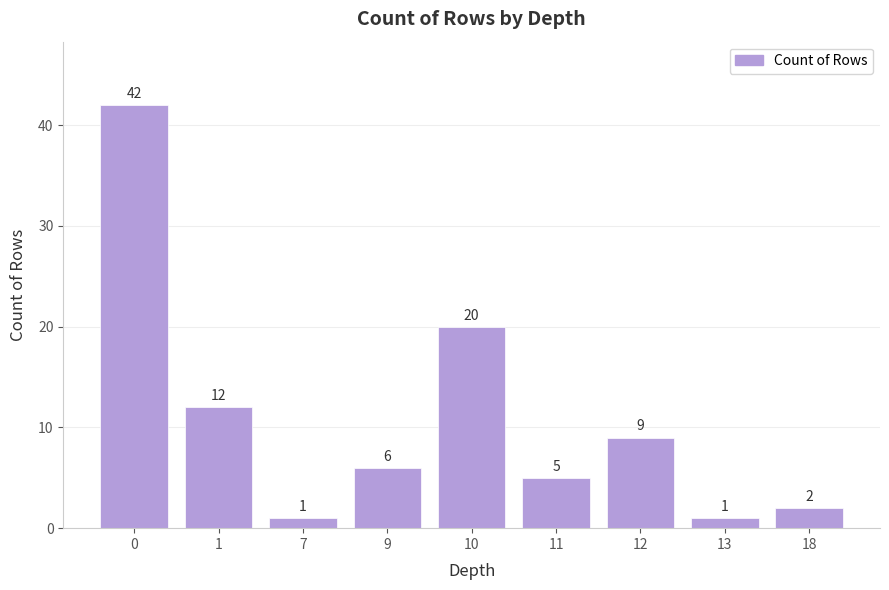

What is the difference between the maximum and minimum values?

41